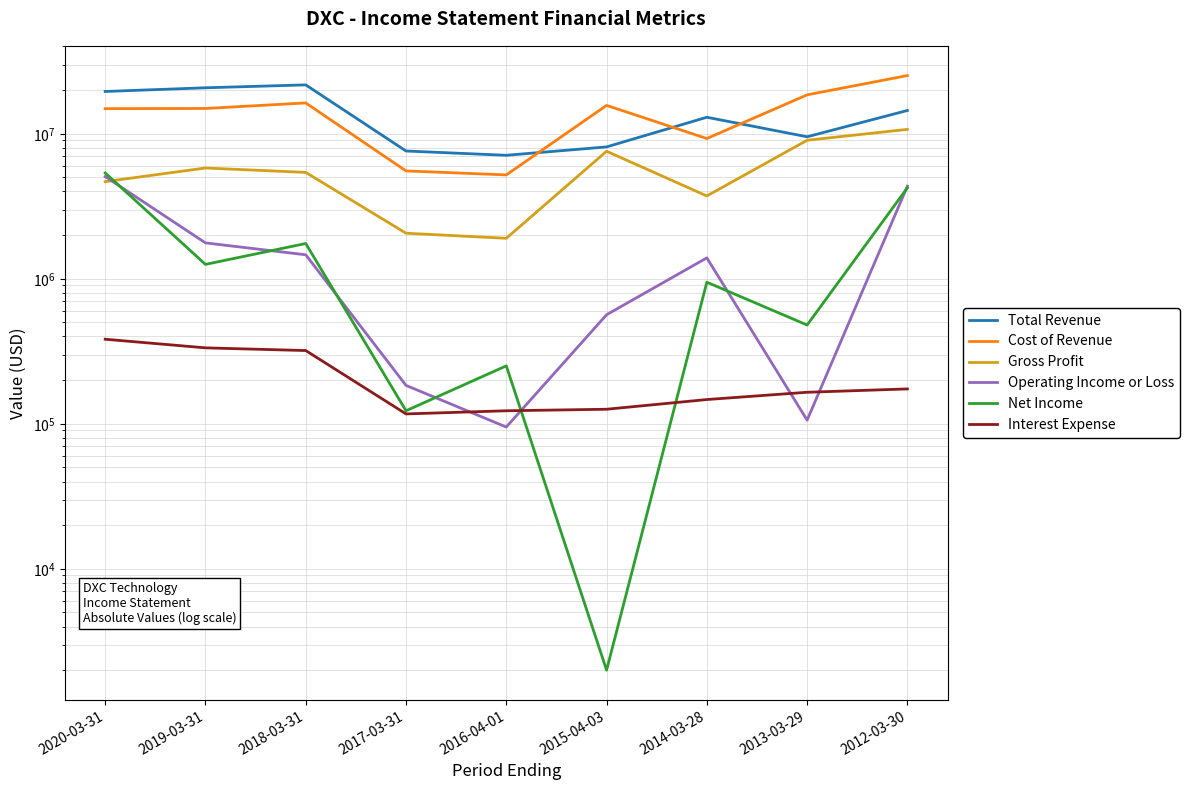

True or false: Operating Income or Loss and Total Revenue cross at least once.

False